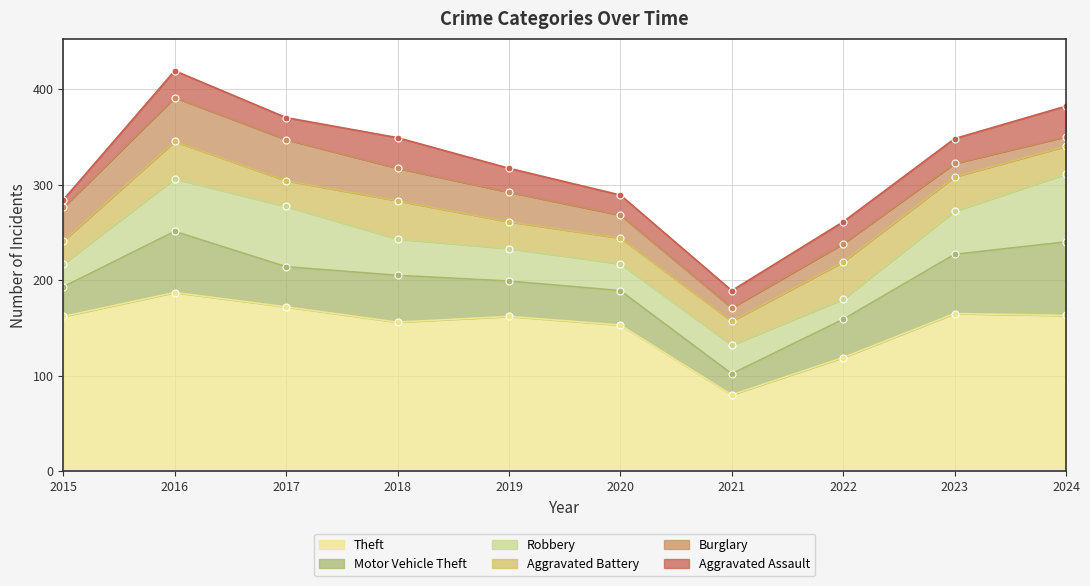

Reading left to right, list all the values displayed in this chart.

Theft: 162	187	172	156	162	153	80	119	165	163
Robbery: 24	55	63	38	34	28	30	21	45	71
Motor Vehicle Theft: 31	64	42	49	37	36	22	40	62	77
Burglary: 35	46	43	34	31	24	14	19	14	10
Aggravated Battery: 24	39	27	40	28	27	25	39	36	29
Aggravated Assault: 8	28	23	32	25	21	18	23	26	32